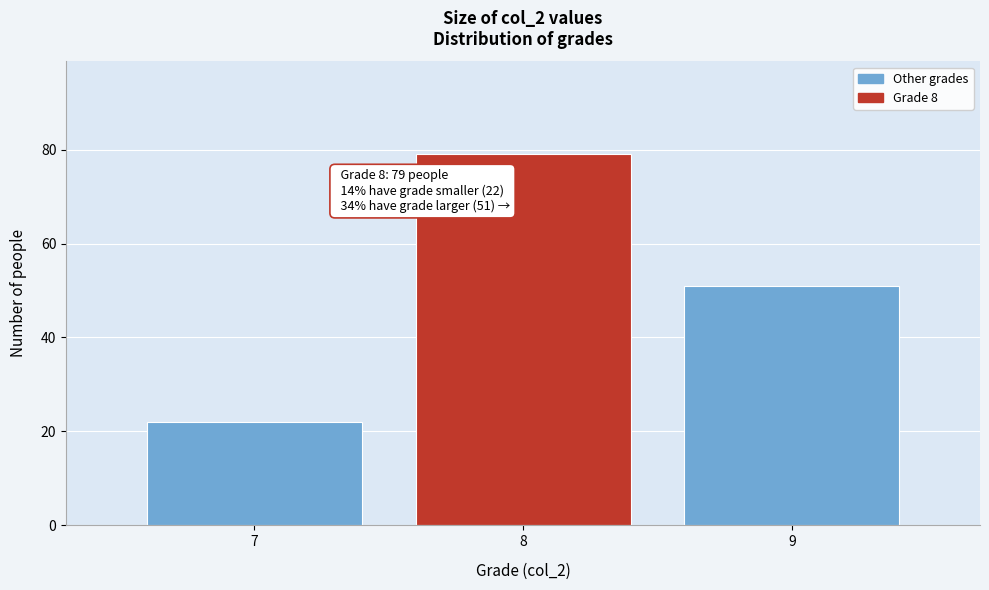

Over which range of the x-axis is the bar tallest?

7.5 to 8.5